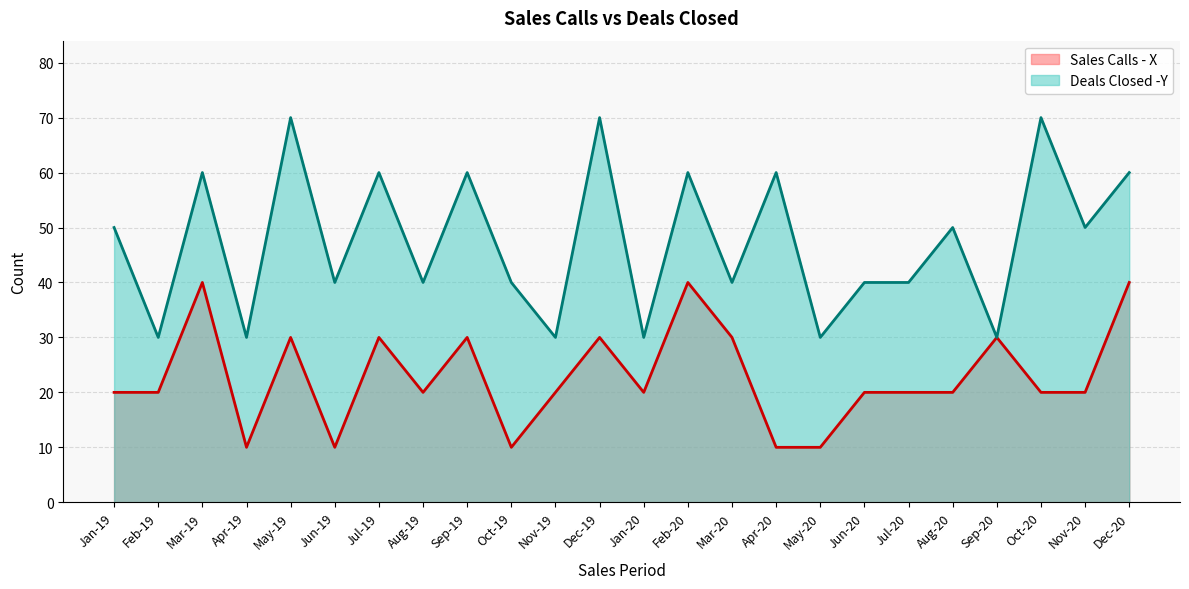

True or false: Deals Closed -Y has more than 0 points higher than both neighbors.

True